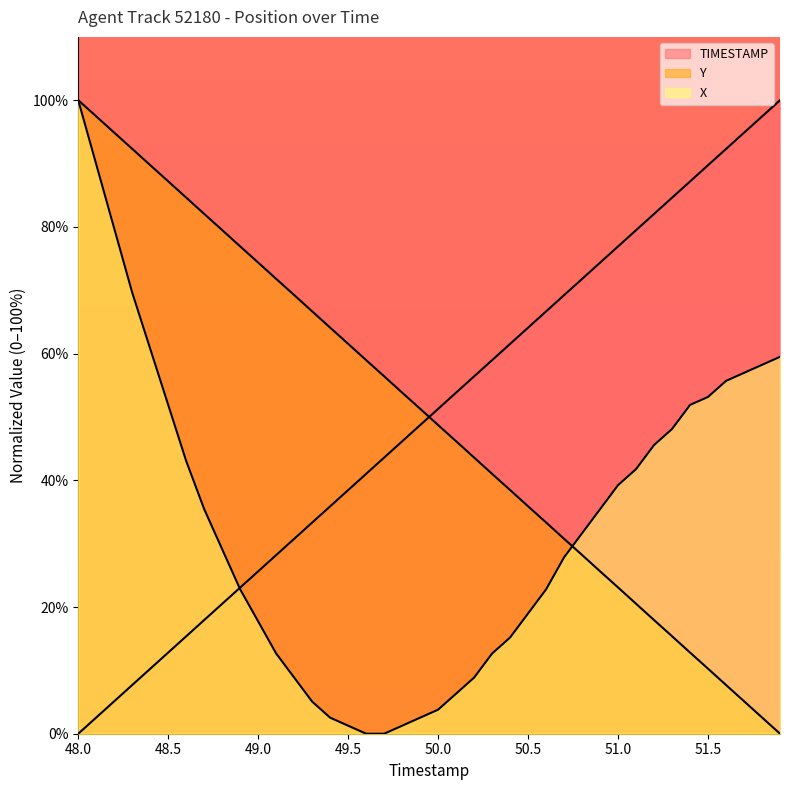

Which series has the largest total across all categories?

Y